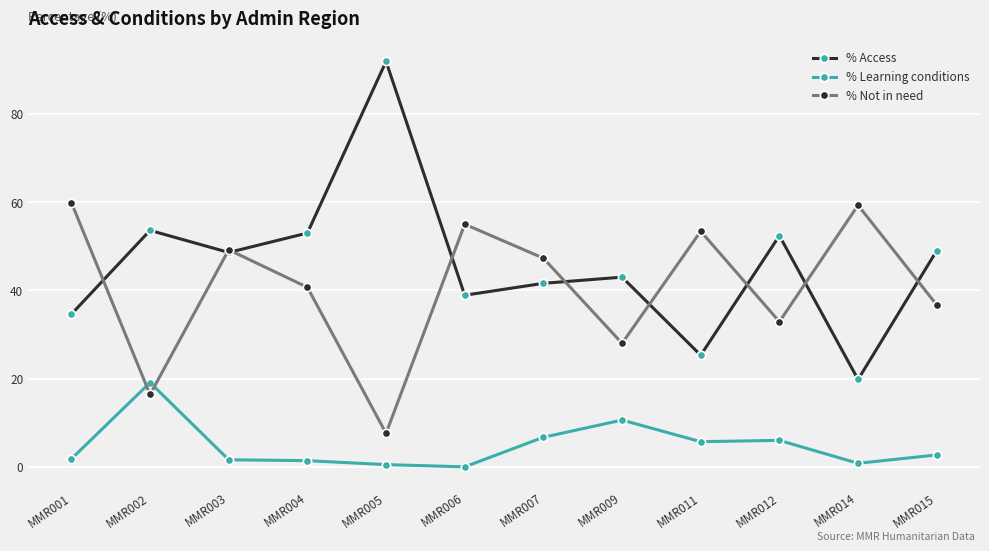

Which series changed the most between MMR007 and MMR011?

% Access